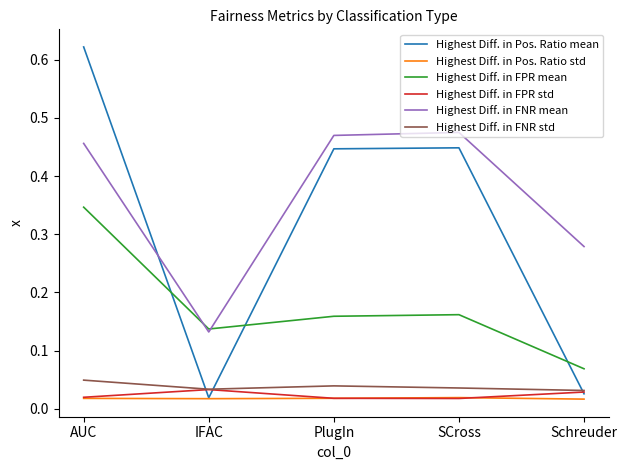

Rank the series by their maximum value, from highest to lowest.

Highest Diff. in Pos. Ratio mean, Highest Diff. in FNR mean, Highest Diff. in FPR mean, Highest Diff. in FNR std, Highest Diff. in FPR std, Highest Diff. in Pos. Ratio std